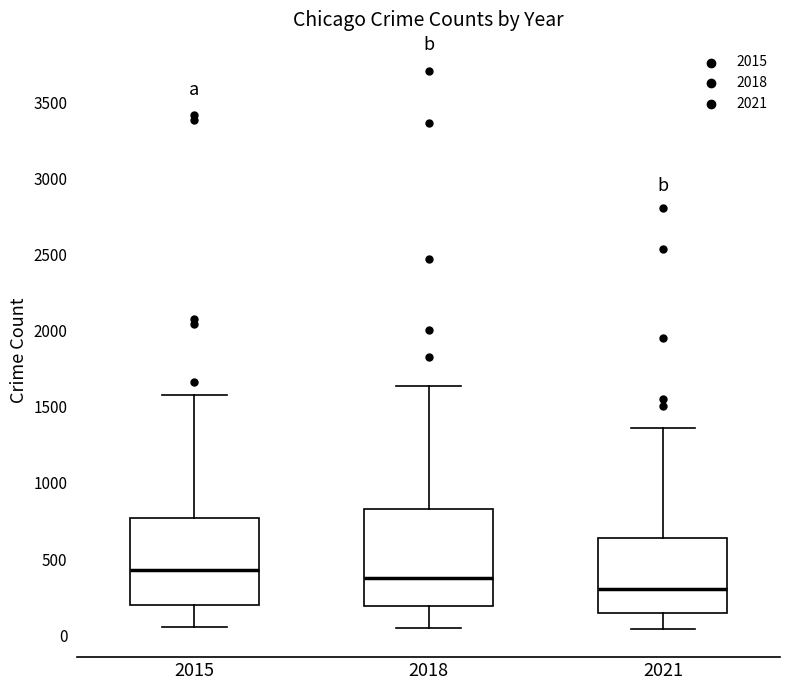

Where does the lower whisker of the box at x = 2021 end on the y-axis? The values are not printed on the chart, so give them approximately, as read against the axis.

50